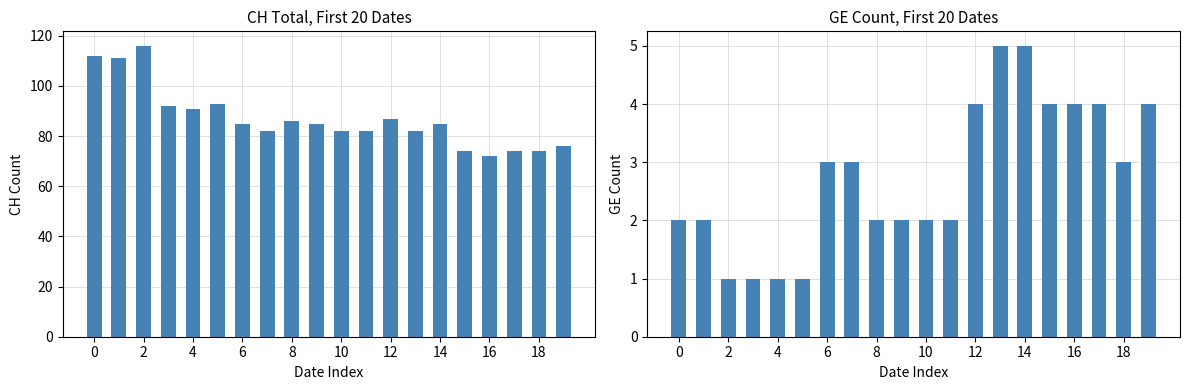

Reading right to left, transcribe all the data shown in this chart.

CH: 76	74	74	72	74	85	82	87	82	82	85	86	82	85	93	91	92	116	111	112
GE: 4	3	4	4	4	5	5	4	2	2	2	2	3	3	1	1	1	1	2	2